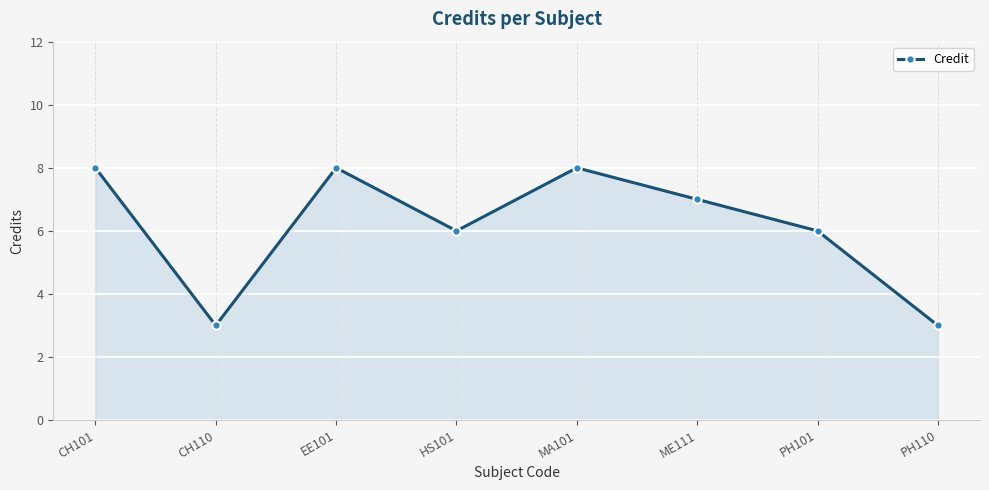

Is it true that the value at MA101 is 8?

True